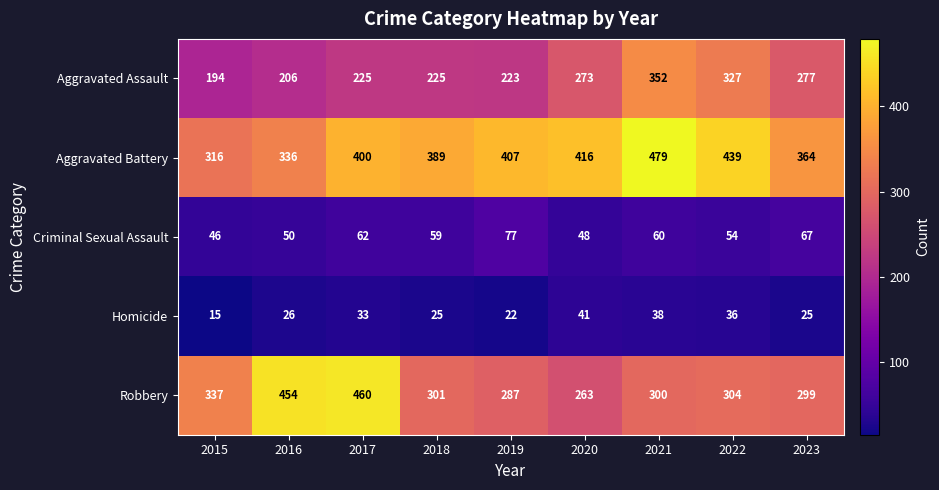

Is it true that Aggravated Assault equals 327 at 2022?

True